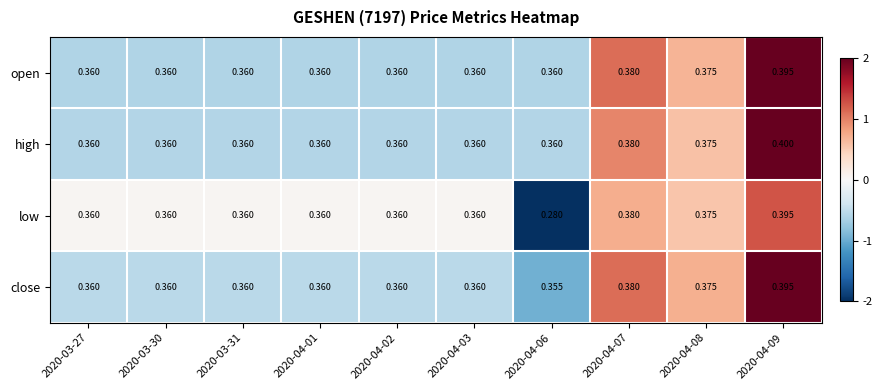

What is the greatest value displayed?

0.4